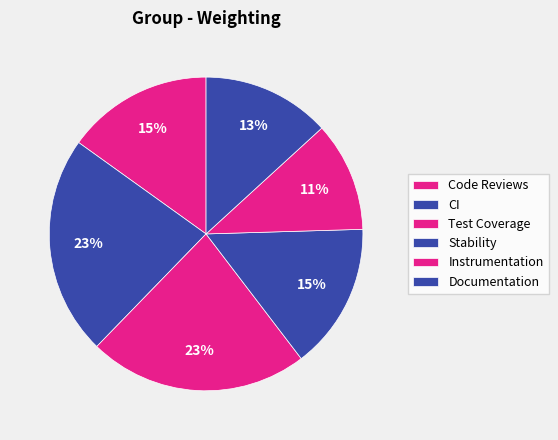

To the nearest percent, what is the combined percentage of Stability and Test Coverage?

30%